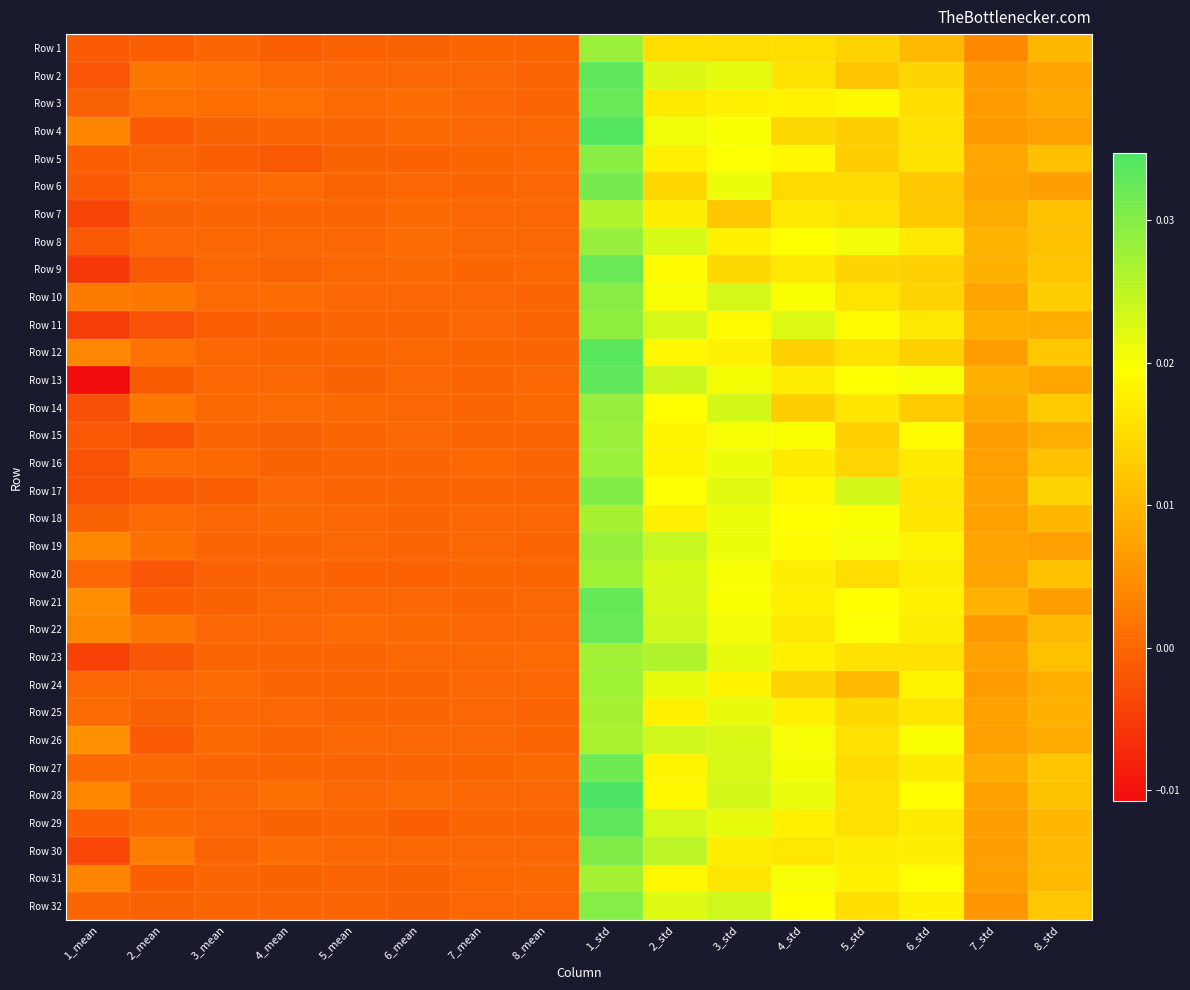

Which has a higher value, 2_std or 6_std?

2_std